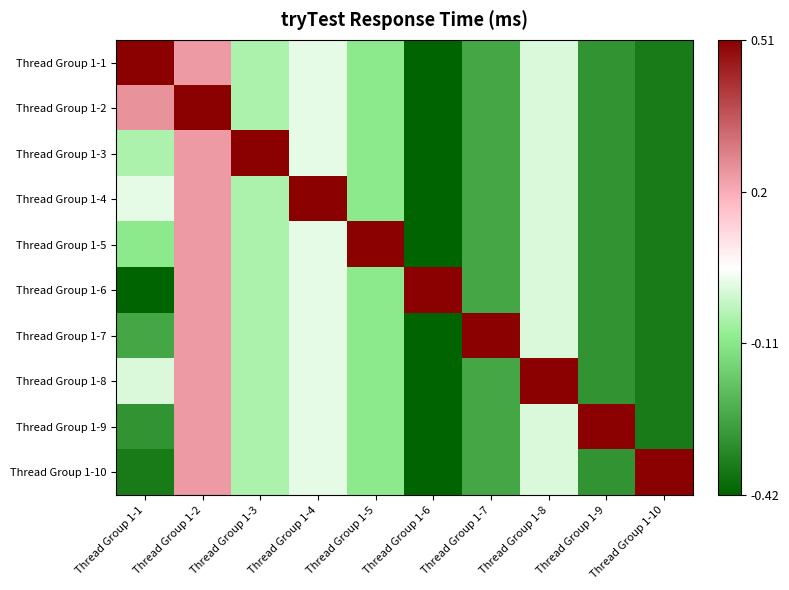

Between Thread Group 1-7 and Thread Group 1-4, which is larger?

Thread Group 1-4